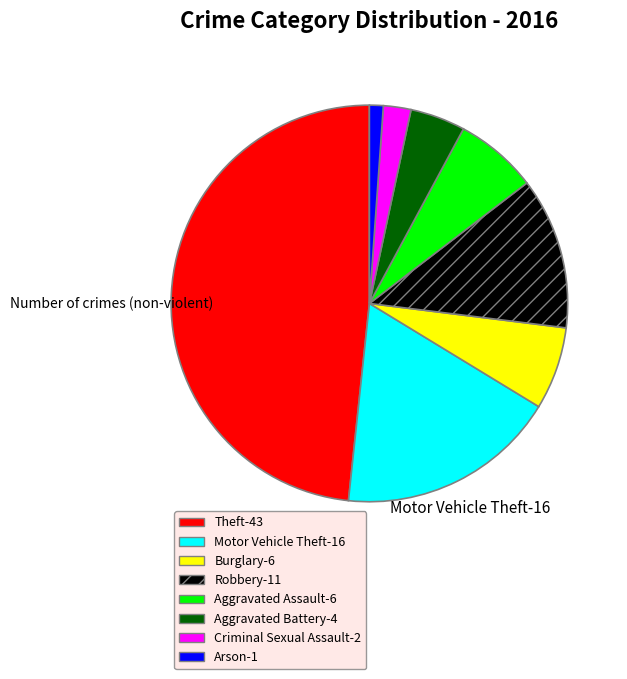

Which slice is the largest?

Theft